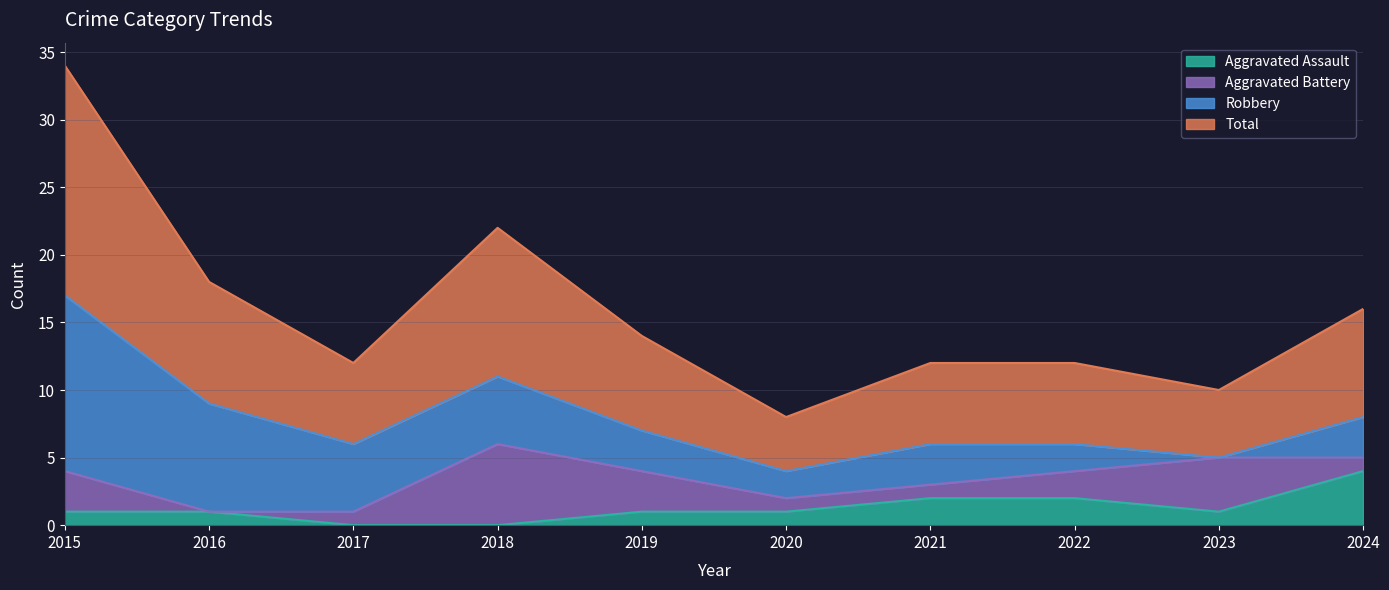

How many lines are shown in the chart?

4